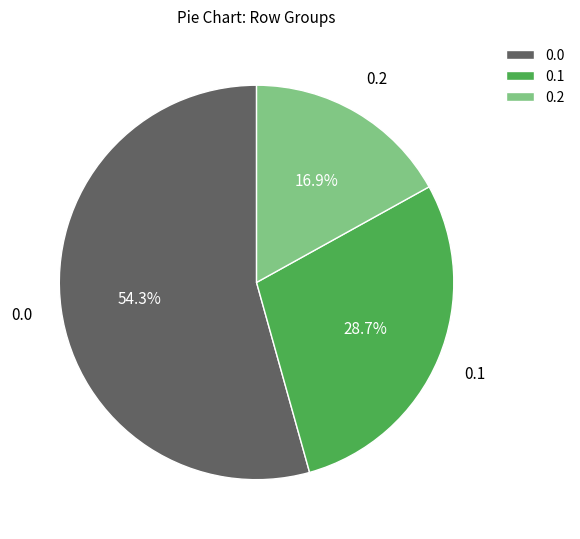

Rank the categories by value from lowest to highest.

0.2, 0.1, 0.0